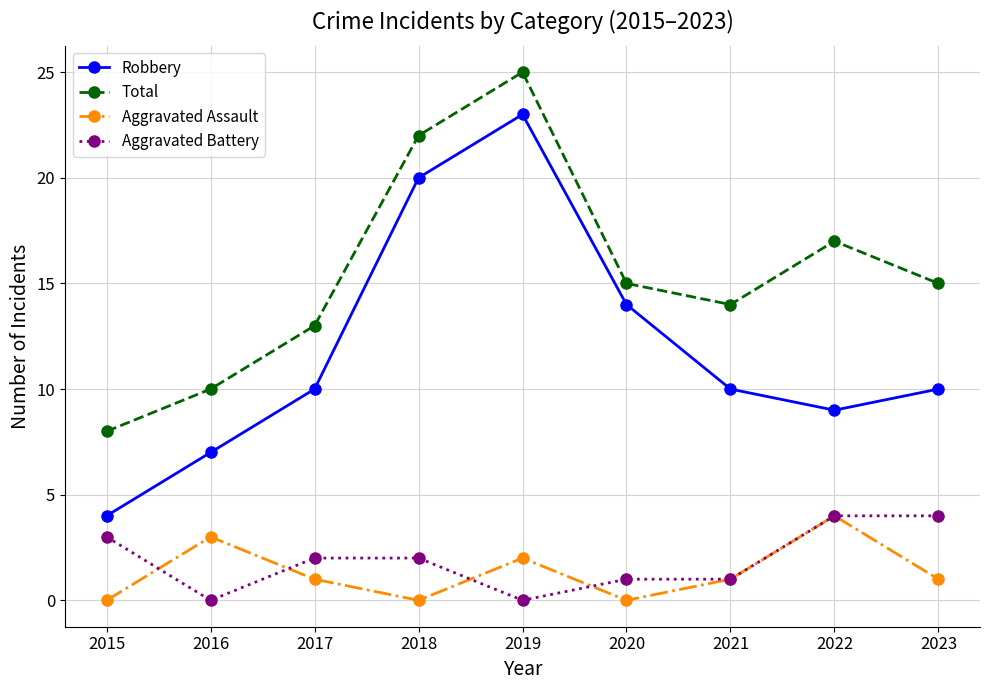

What is the spread (max minus min) of values at 2023?

14